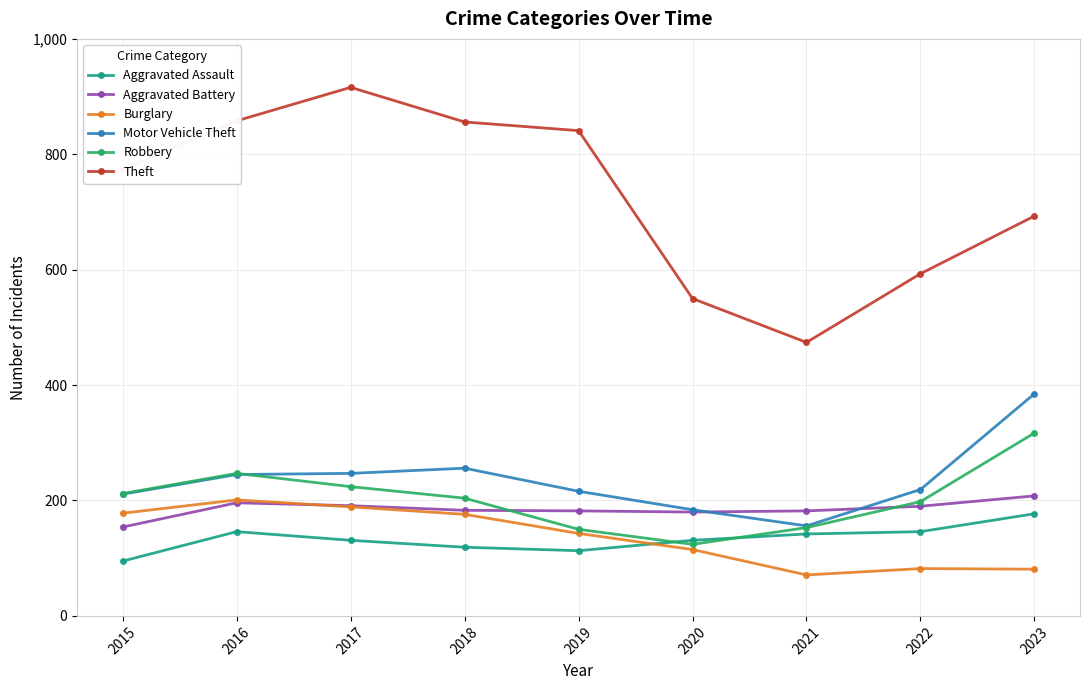

At which category does Burglary reach its first local valley?

2021